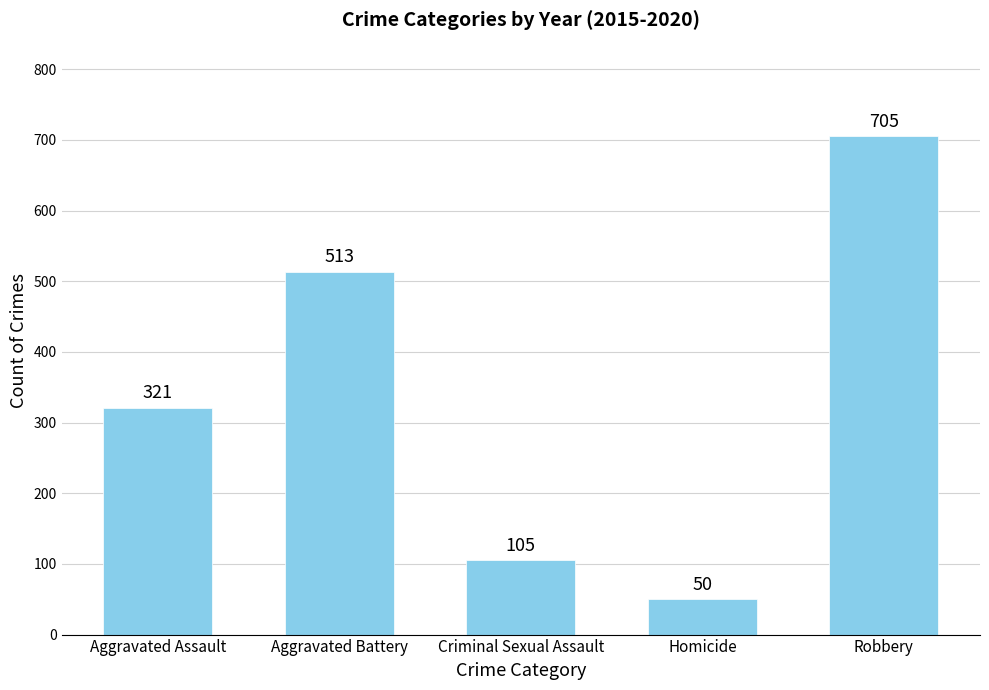

What is the label of the 3rd bar from the right?

Criminal Sexual Assault